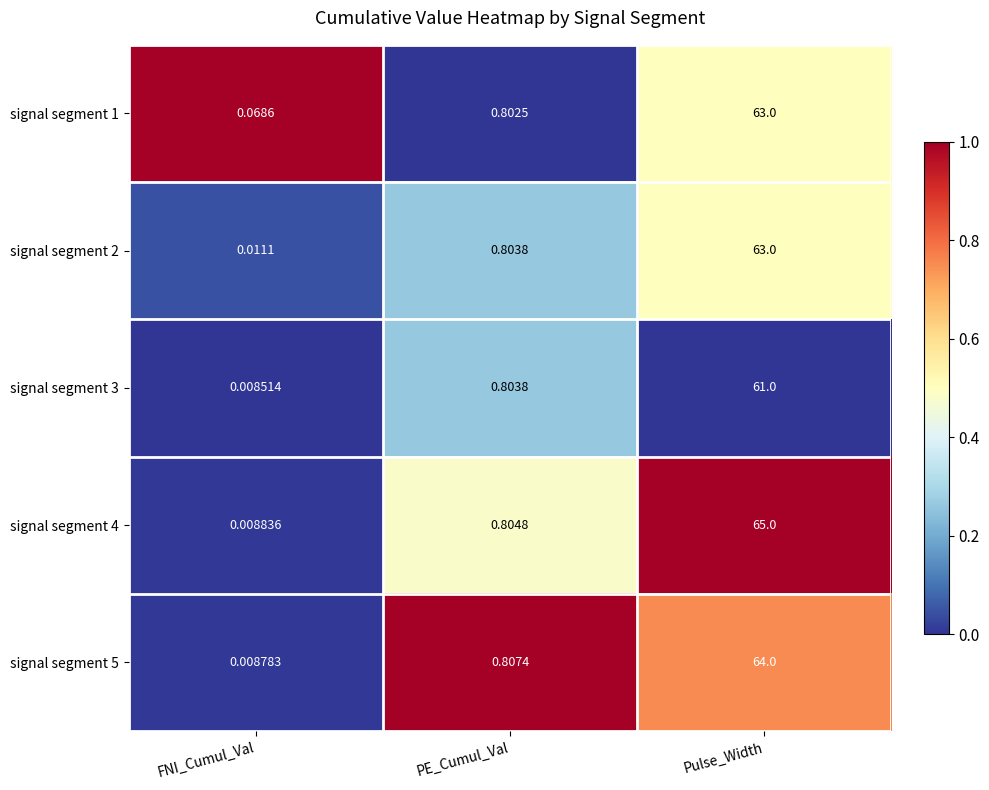

Is the value of signal segment 3 at FNI_Cumul_Val greater than the value of signal segment 5 at FNI_Cumul_Val?

No